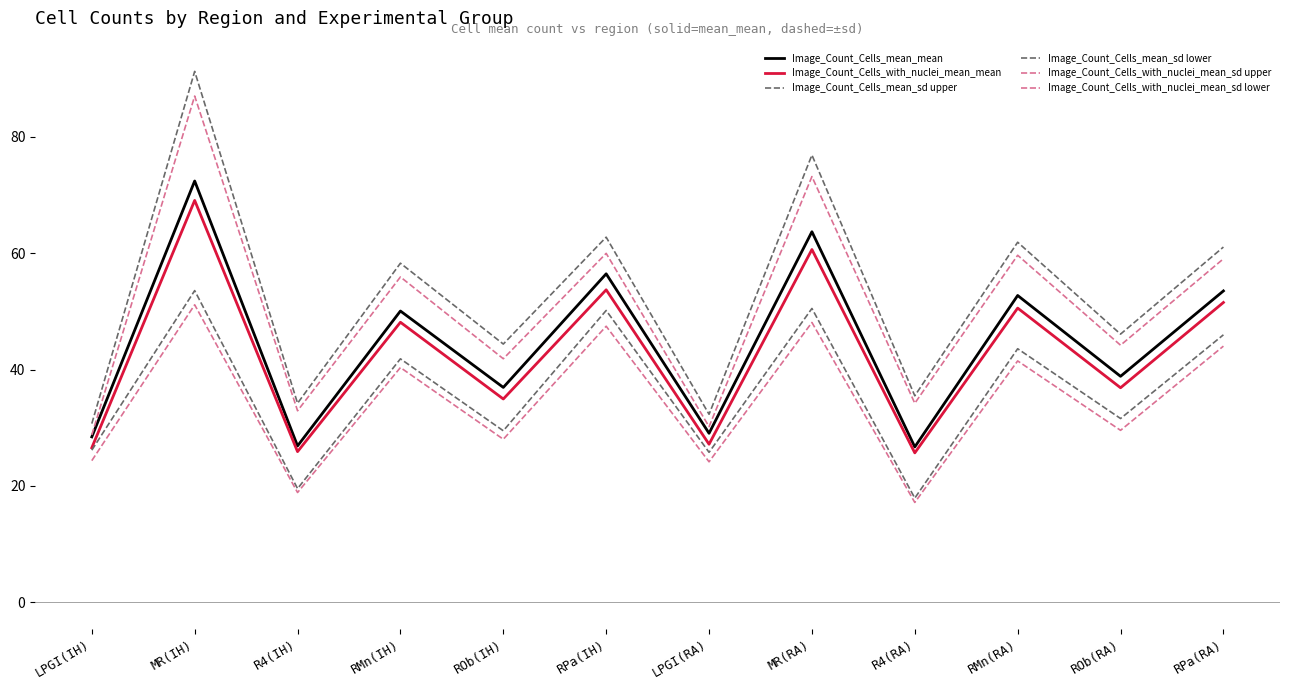

Is this an area chart (filled region under the line)?

No